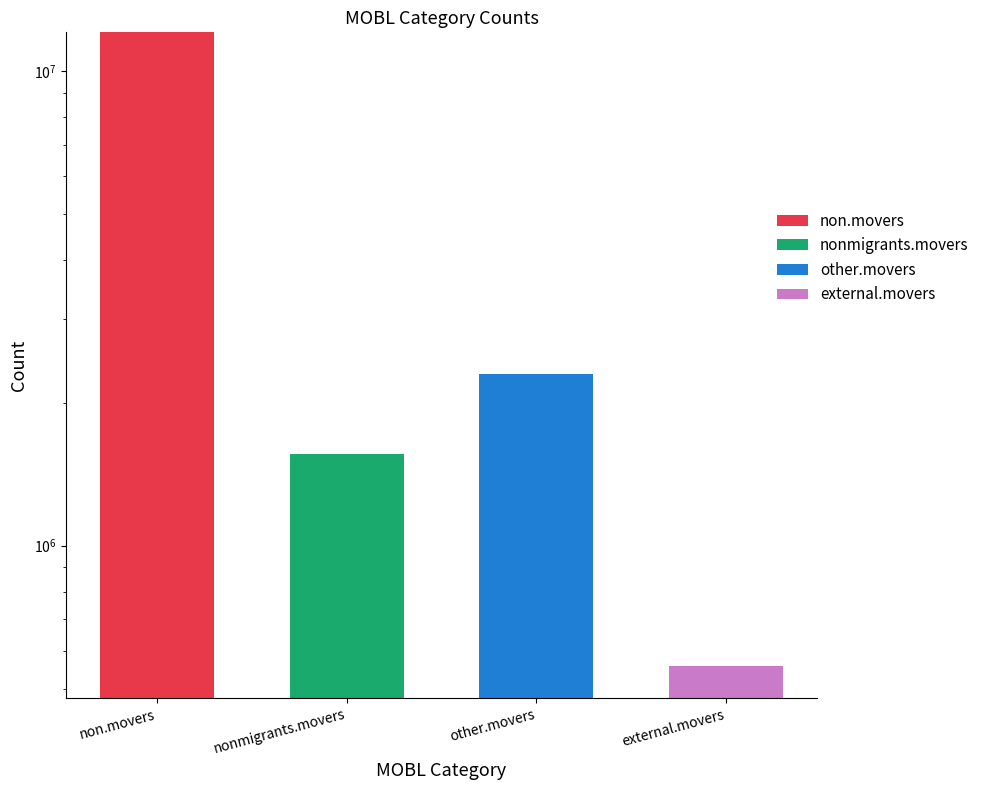

What is the highest value of the external.movers series?

556933